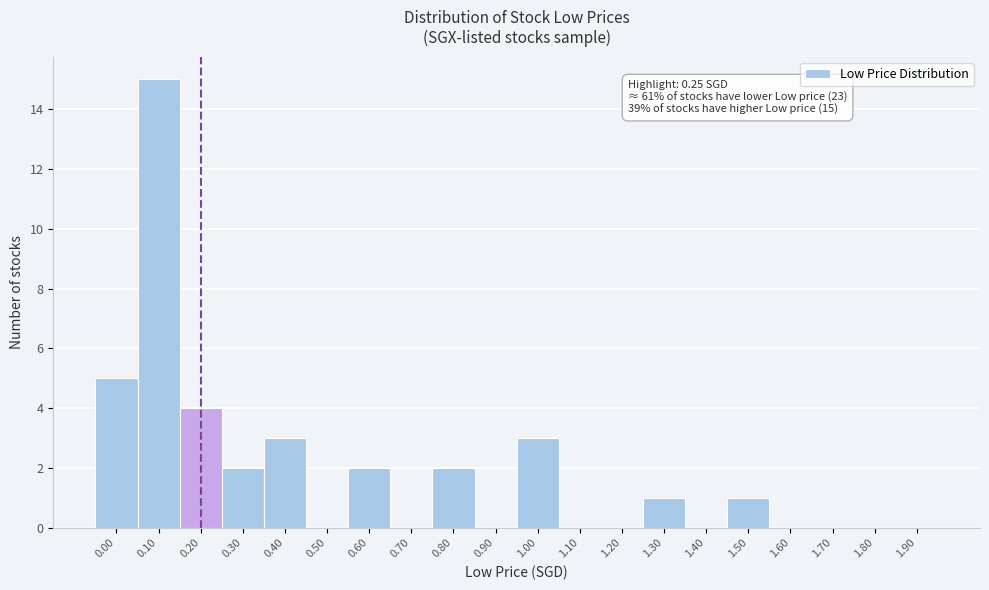

Reading right to left, what are all the values shown in this chart?

1.90=0	1.80=0	1.70=0	1.60=0	1.50=1	1.40=0	1.30=1	1.20=0	1.10=0	1.00=3	0.90=0	0.80=2	0.70=0	0.60=2	0.50=0	0.40=3	0.30=2	0.20=4	0.10=15	0.00=5